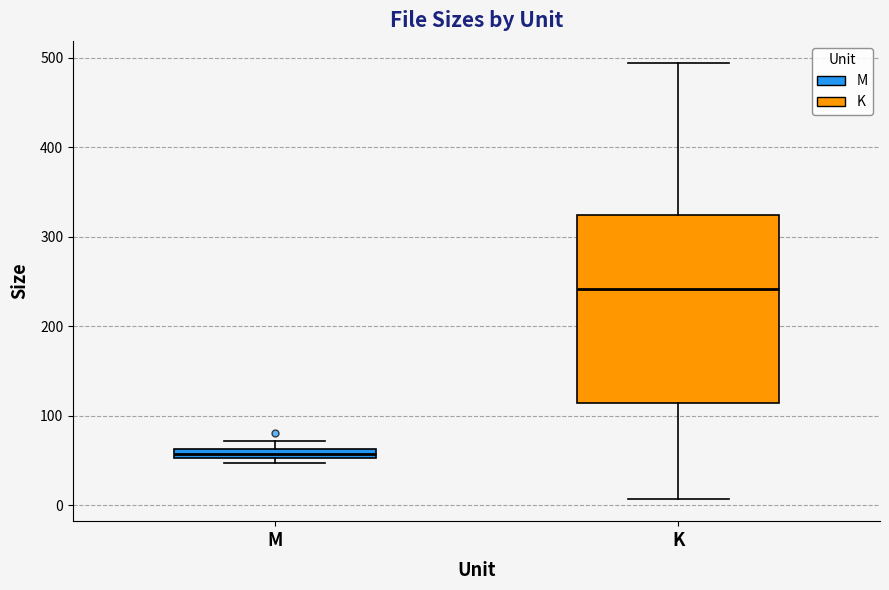

Where is the upper edge of the box for M on the y-axis? The values are not printed on the chart, so give them approximately, as read against the axis.

60